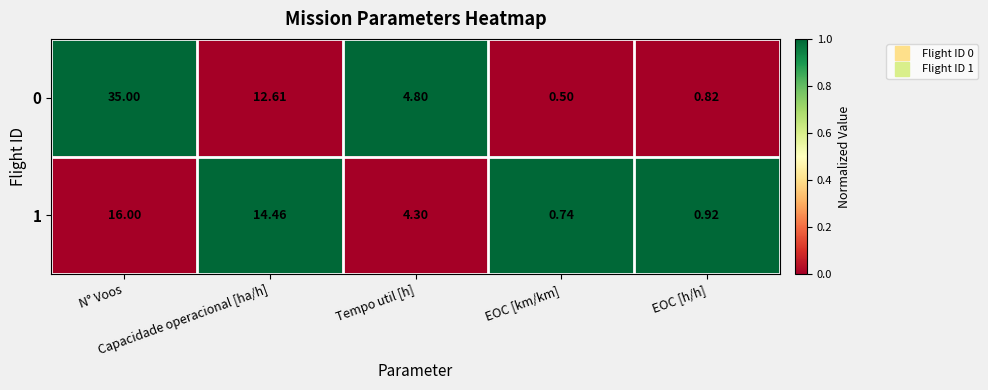

How many values in the 0 series exceed 4?

3